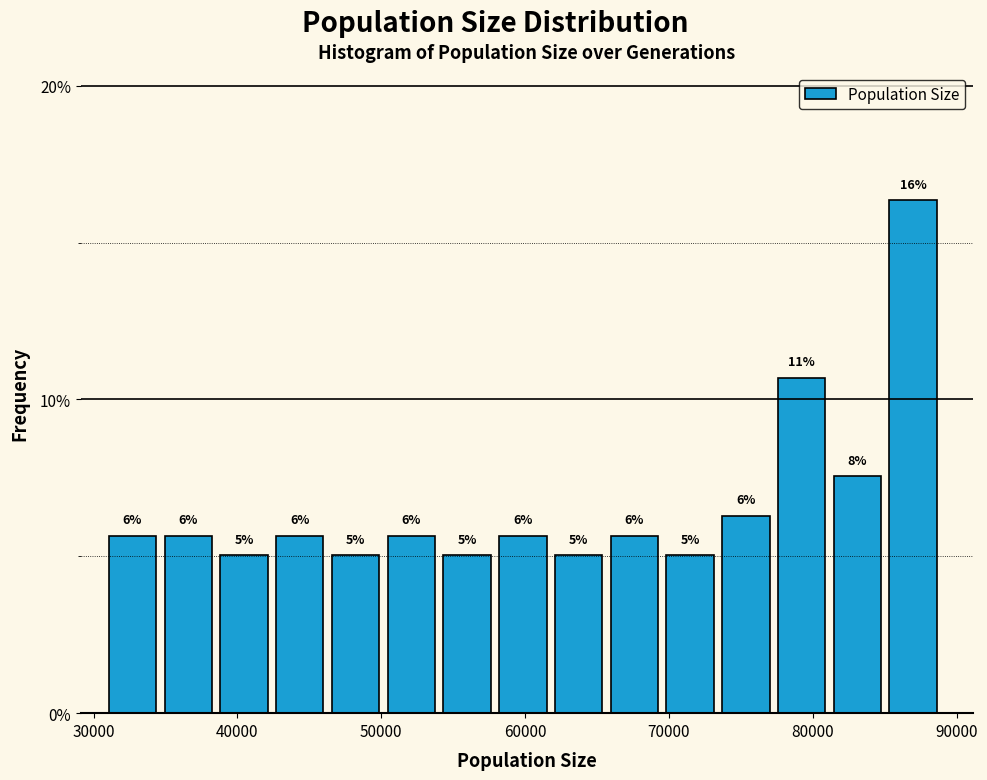

Read against the x-axis, roughly where is the centre of the tallest bar?

87000